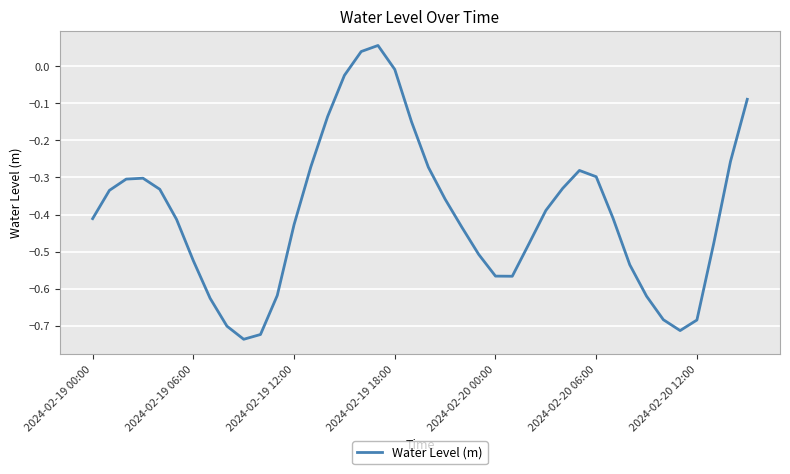

How many lines are shown in the chart?

1